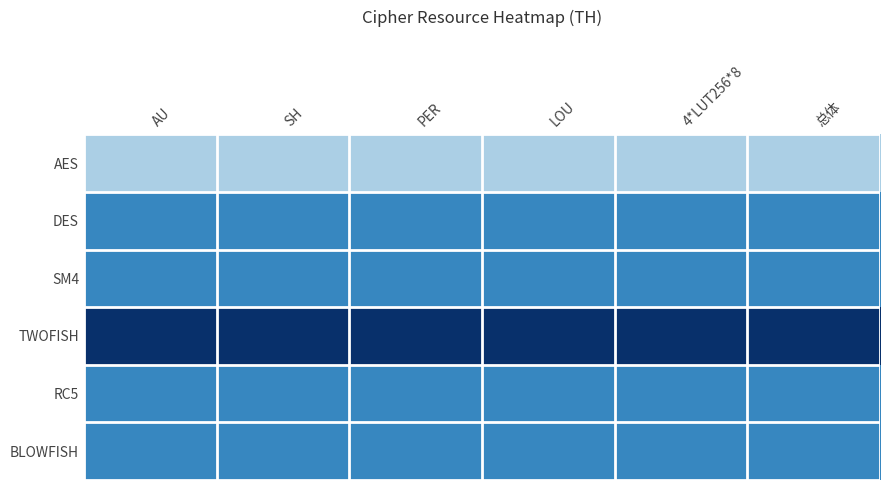

Reading left to right, list all the values displayed in this chart.

AES: AU=0.3	SH=0.3	PER=0.3	LOU=0.3	4*LUT256*8=0.3	总体=0.3
DES: AU=0.7	SH=0.7	PER=0.7	LOU=0.7	4*LUT256*8=0.7	总体=0.7
SM4: AU=0.7	SH=0.7	PER=0.7	LOU=0.7	4*LUT256*8=0.7	总体=0.7
TWOFISH: AU=1.0	SH=1.0	PER=1.0	LOU=1.0	4*LUT256*8=1.0	总体=1.0
RC5: AU=0.7	SH=0.7	PER=0.7	LOU=0.7	4*LUT256*8=0.7	总体=0.7
BLOWFISH: AU=0.7	SH=0.7	PER=0.7	LOU=0.7	4*LUT256*8=0.7	总体=0.7